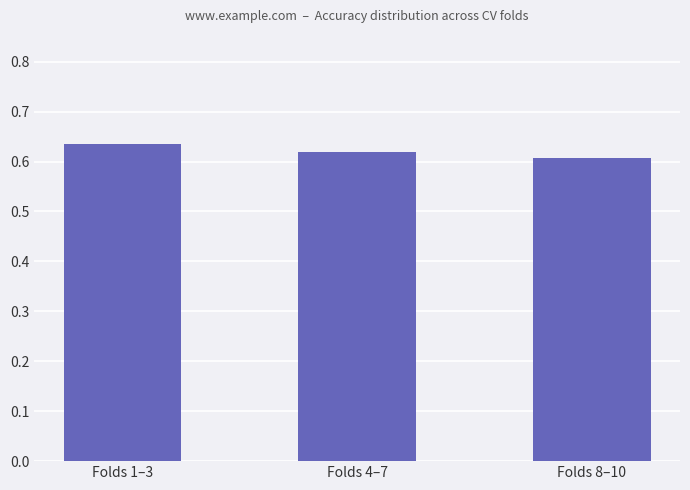

Which category has the lowest value across all series?

Folds 8–10